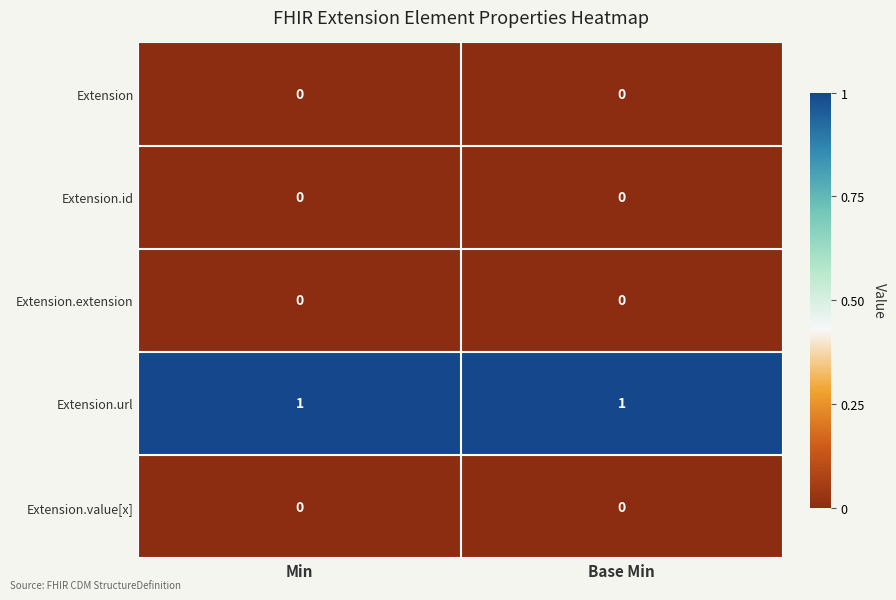

Reading right to left, list all the values displayed in this chart.

Extension: Base Min=0	Min=0
Extension.id: Base Min=0	Min=0
Extension.extension: Base Min=0	Min=0
Extension.url: Base Min=1	Min=1
Extension.value[x]: Base Min=0	Min=0